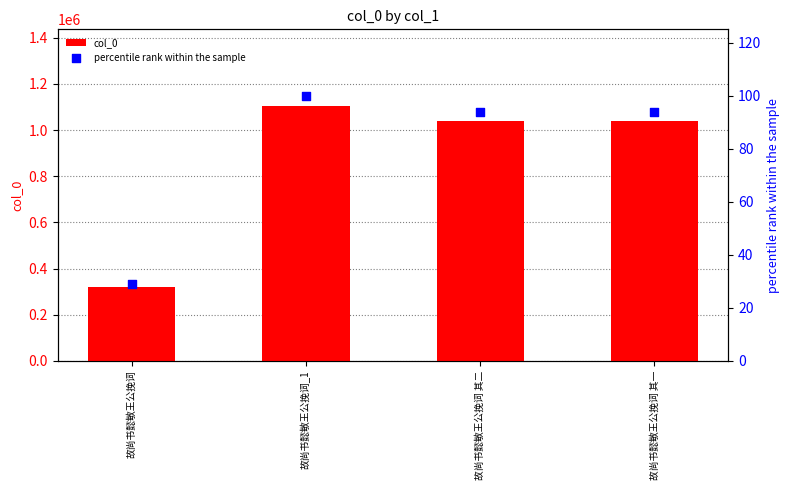

Which series has the largest total across all categories?

col_0